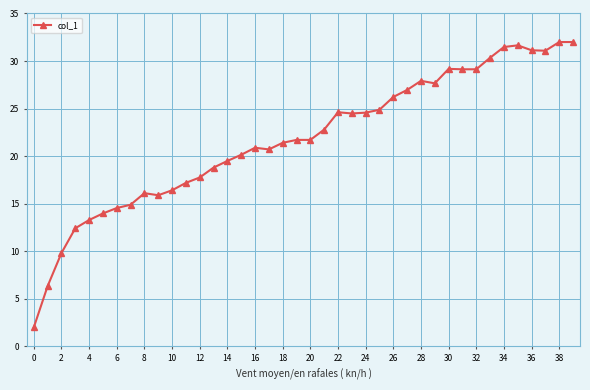

What is the value of the 3rd point from the left?

9.8